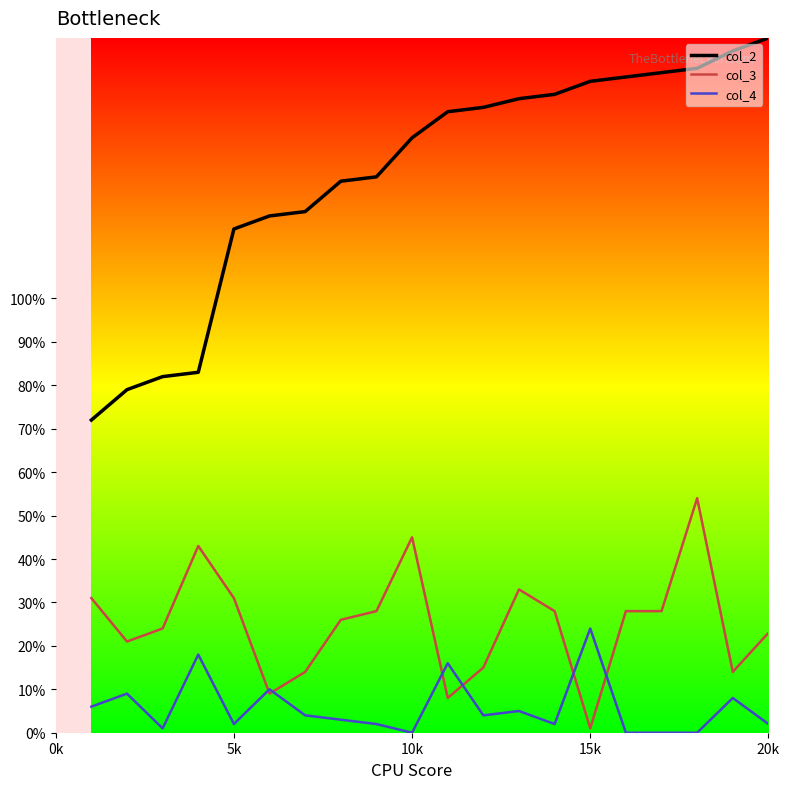

Reading right to left, list all the values displayed in this chart.

col_2: 160	157	153	152	151	150	147	146	144	143	137	128	127	120	119	116	83	82	79	72
col_3: 23	14	54	28	28	1	28	33	15	8	45	28	26	14	9	31	43	24	21	31
col_4: 2	8	0	0	0	24	2	5	4	16	0	2	3	4	10	2	18	1	9	6